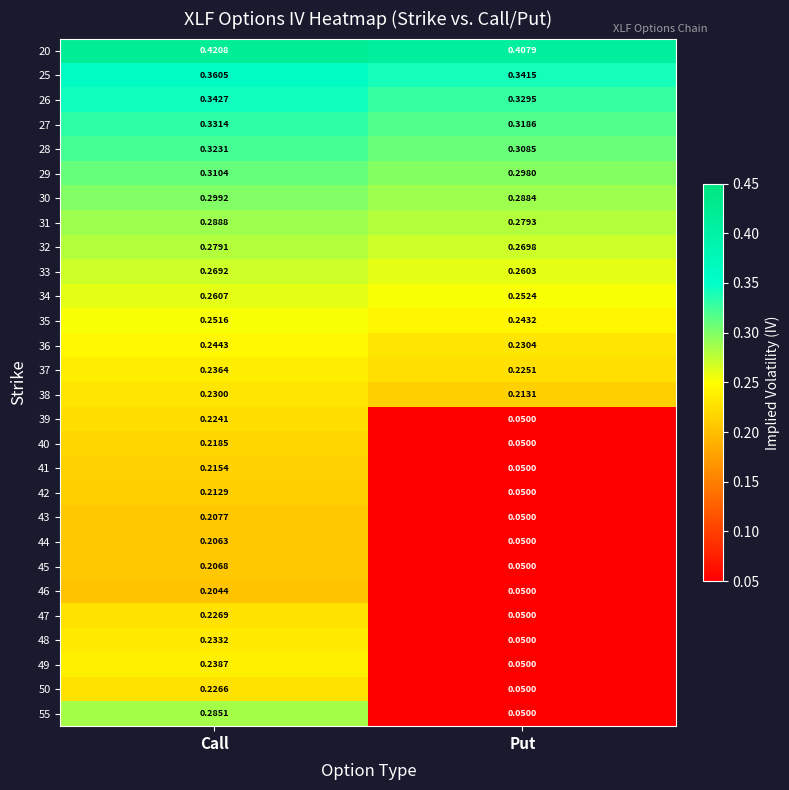

Between Call and Put, which series saw the biggest shift?

55